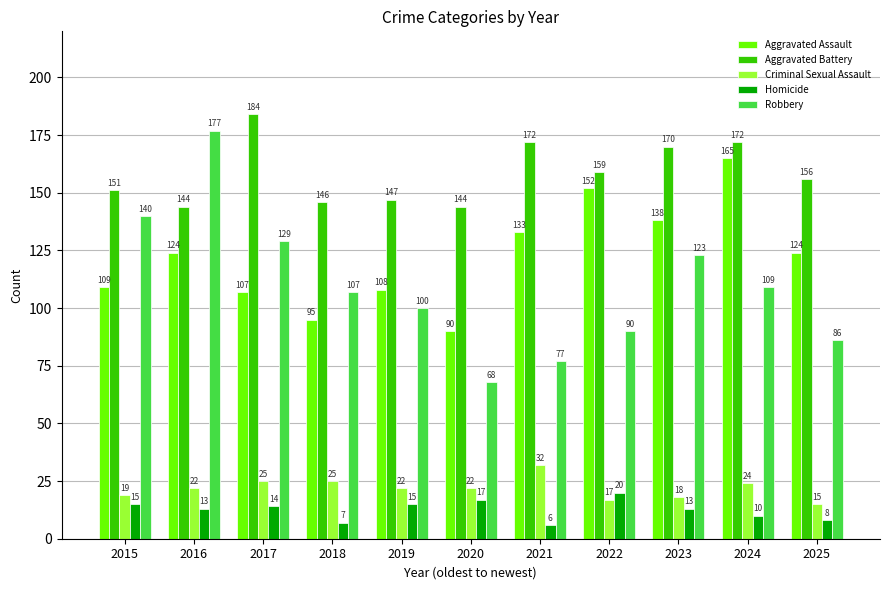

Reading right to left, extract all data points from this chart.

Aggravated Assault: 2025=124	2024=165	2023=138	2022=152	2021=133	2020=90	2019=108	2018=95	2017=107	2016=124	2015=109
Aggravated Battery: 2025=156	2024=172	2023=170	2022=159	2021=172	2020=144	2019=147	2018=146	2017=184	2016=144	2015=151
Criminal Sexual Assault: 2025=15	2024=24	2023=18	2022=17	2021=32	2020=22	2019=22	2018=25	2017=25	2016=22	2015=19
Homicide: 2025=8	2024=10	2023=13	2022=20	2021=6	2020=17	2019=15	2018=7	2017=14	2016=13	2015=15
Robbery: 2025=86	2024=109	2023=123	2022=90	2021=77	2020=68	2019=100	2018=107	2017=129	2016=177	2015=140